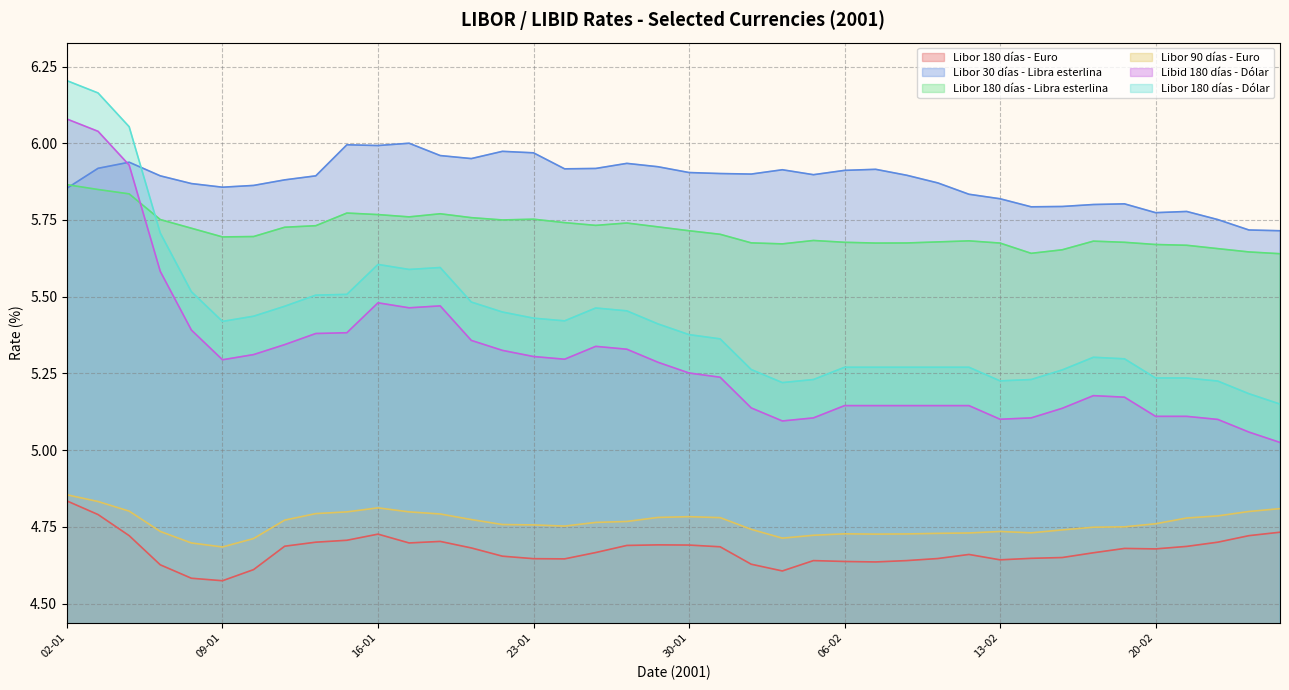

Which series has the largest range (max minus min)?

Libid 180 días - Dólar